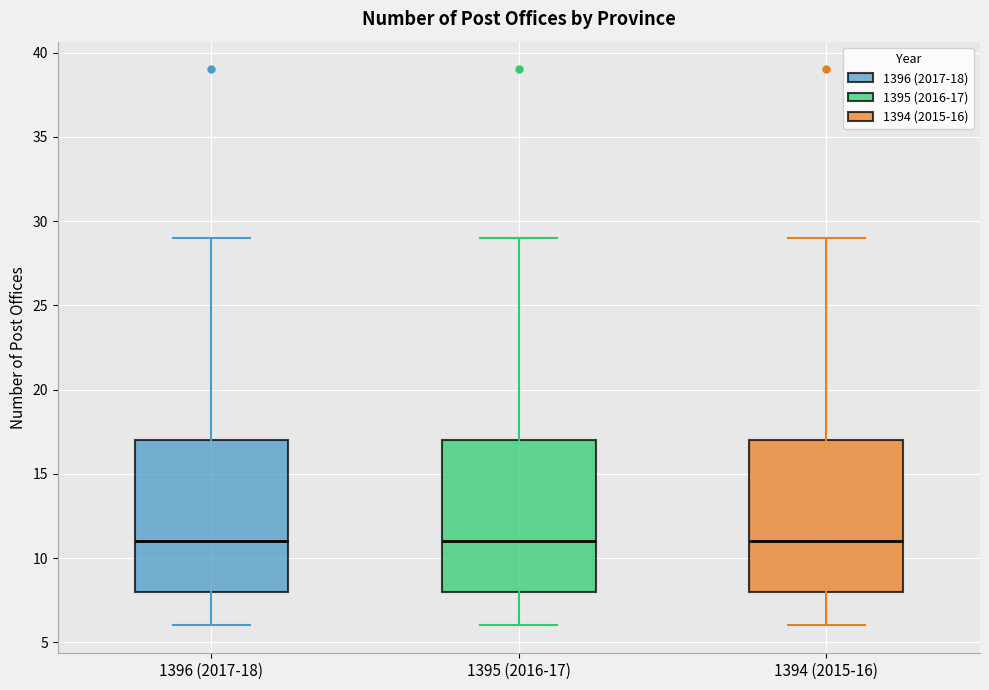

Where is the upper edge of the box for 1395 (2016-17) on the y-axis? The values are not printed on the chart, so give them approximately, as read against the axis.

17